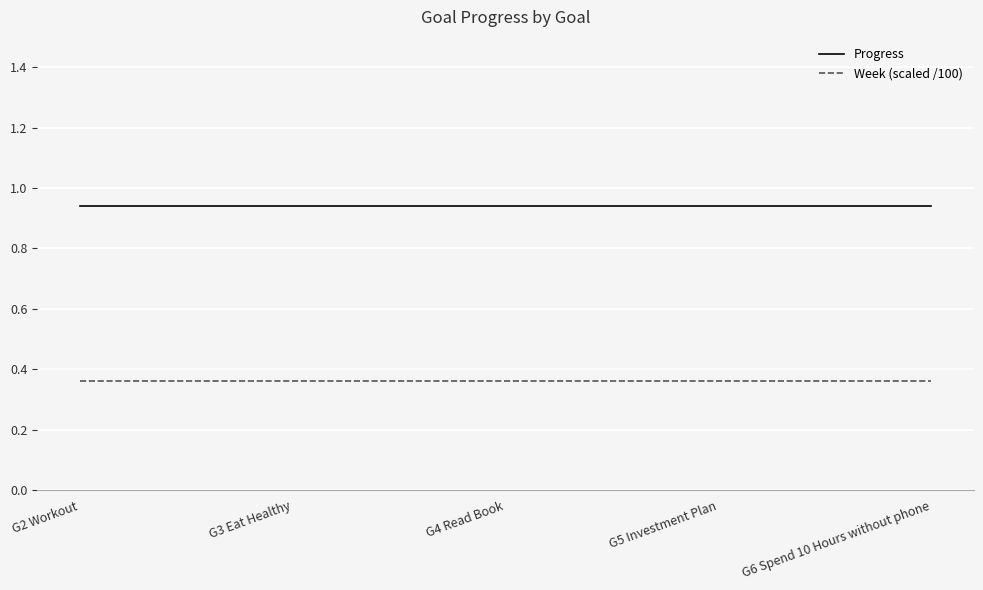

True or false: Week (scaled /100) and Progress cross at least once.

False